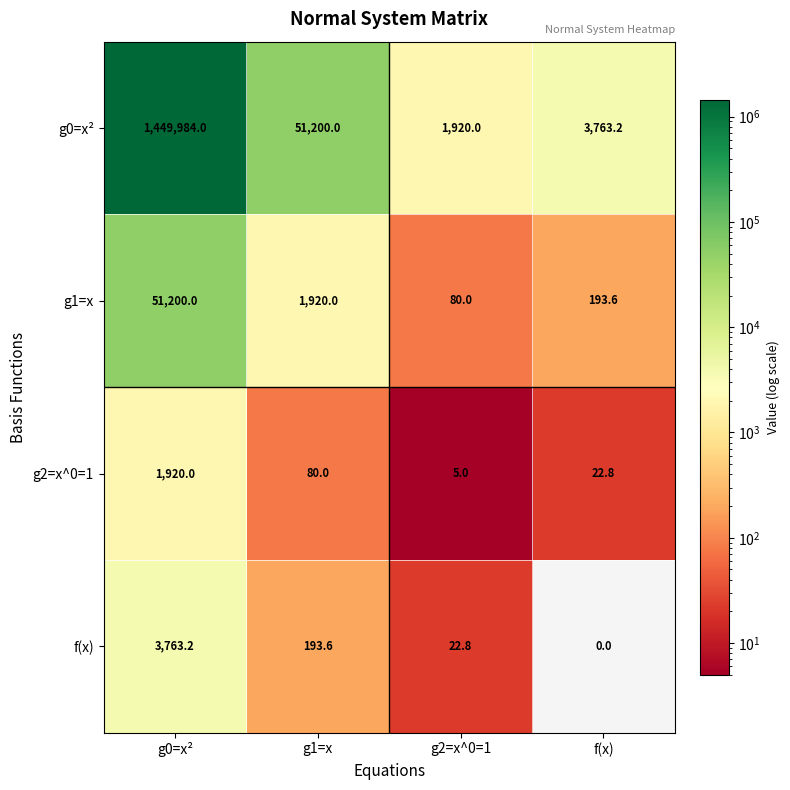

What is the total value across all series at g1=x?

53393.6